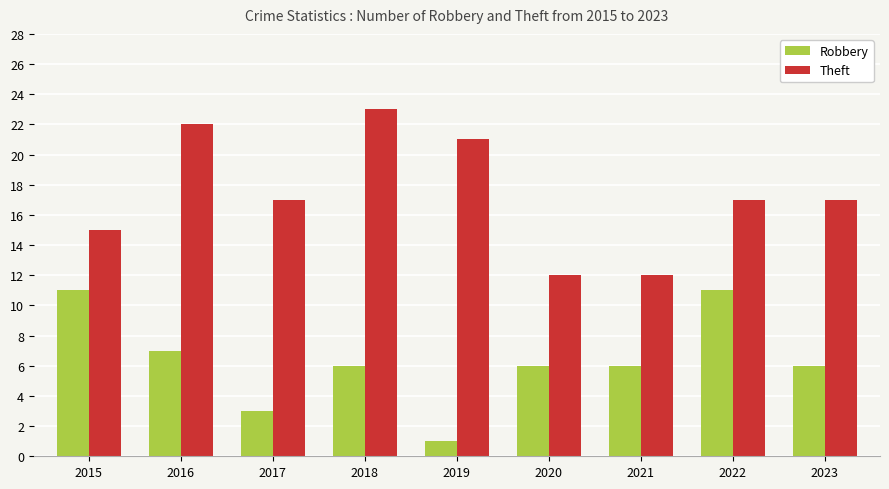

At how many categories does at least one series exceed 10?

9